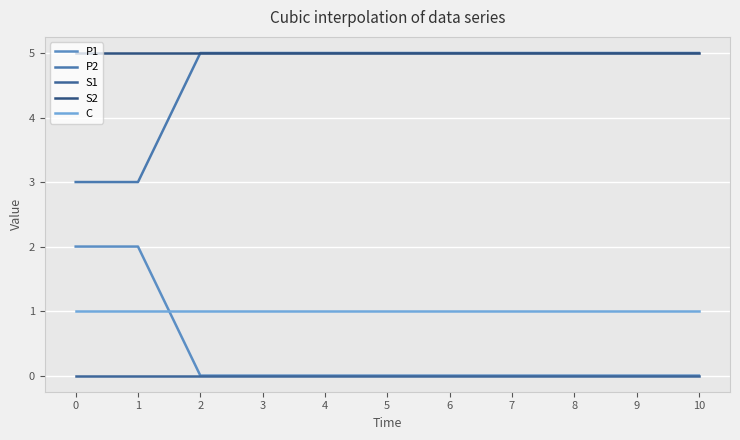

Reading right to left, list all the values displayed in this chart.

P1: 0	0	0	0	0	0	0	0	0	2	2
P2: 5	5	5	5	5	5	5	5	5	3	3
S1: 0	0	0	0	0	0	0	0	0	0	0
S2: 5	5	5	5	5	5	5	5	5	5	5
C: 1	1	1	1	1	1	1	1	1	1	1